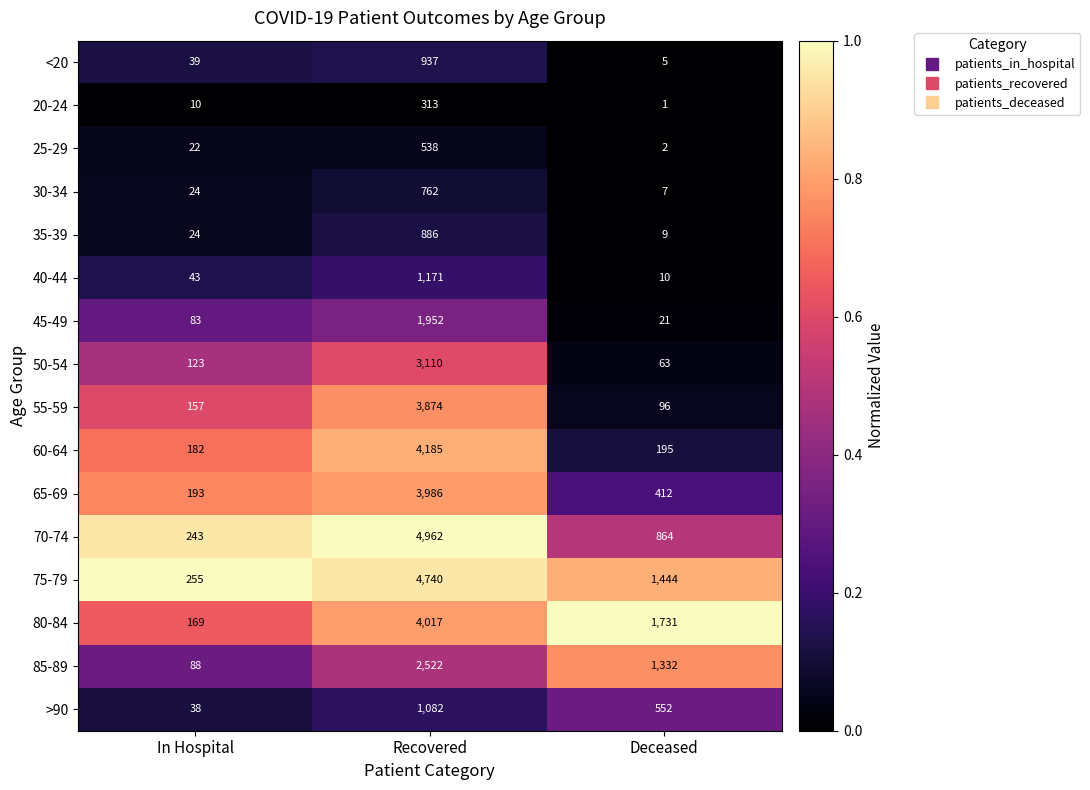

What is the difference between the highest and lowest values at Deceased?

1730